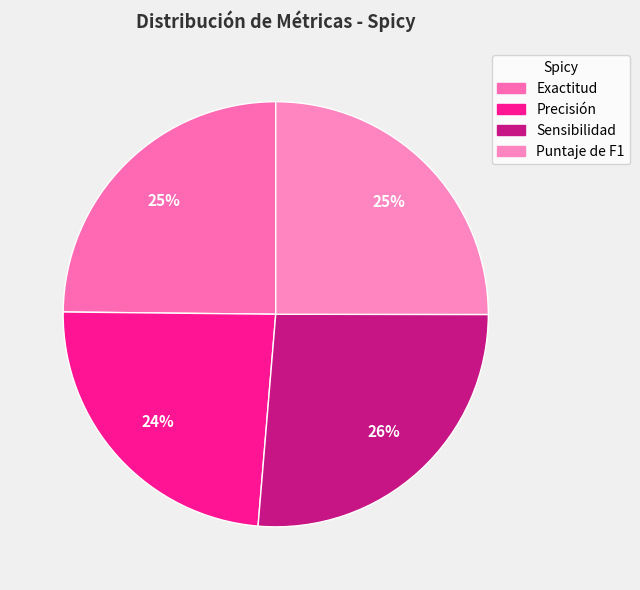

Which slice is the smallest?

Precisión